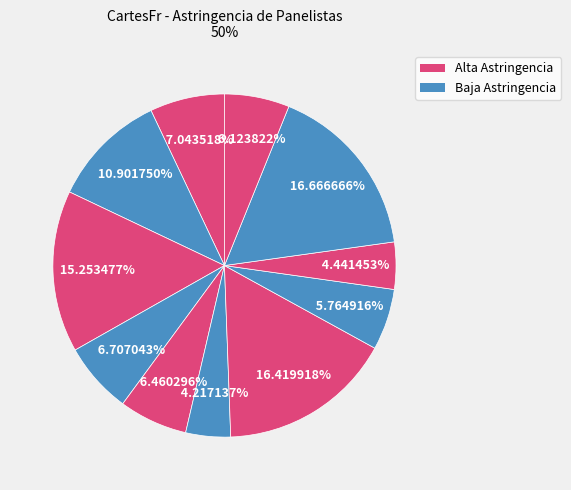

Count the number of slices in the pie.

11